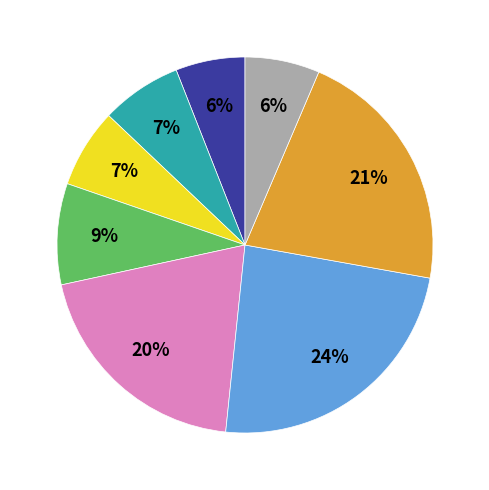

To the nearest percent, what is the average slice percentage?

12%